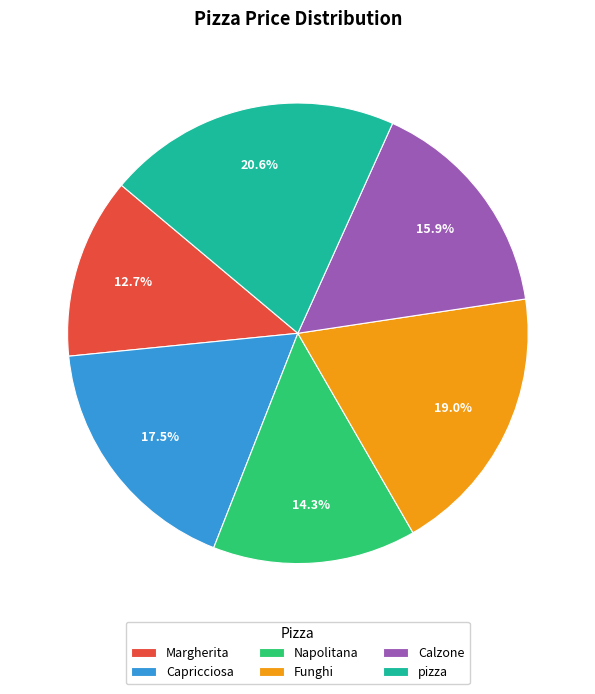

What percentage is the Napolitana slice, to the nearest percent?

14%